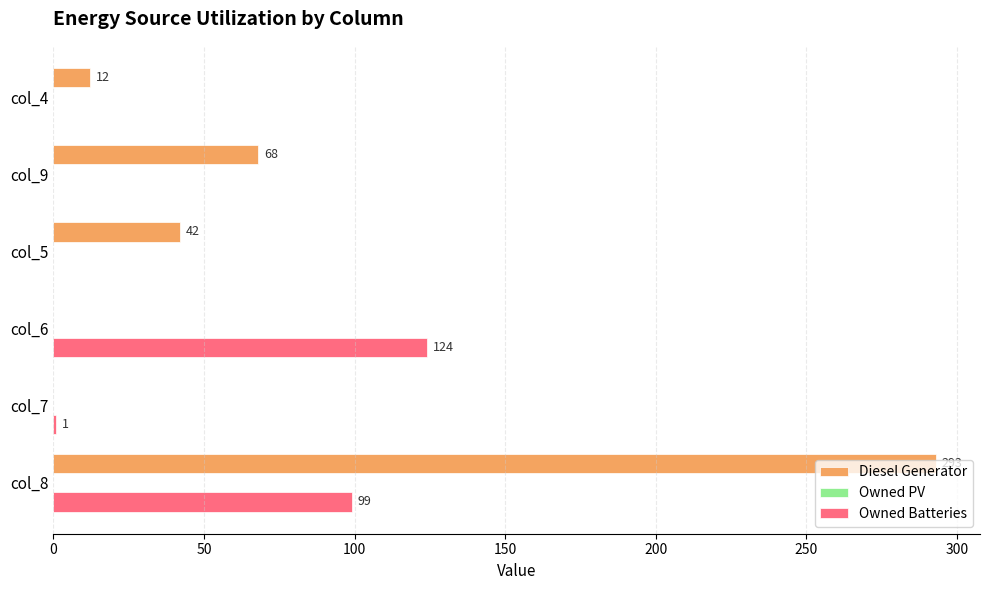

True or false: Owned Batteries has a value of 54 at col_4.

False